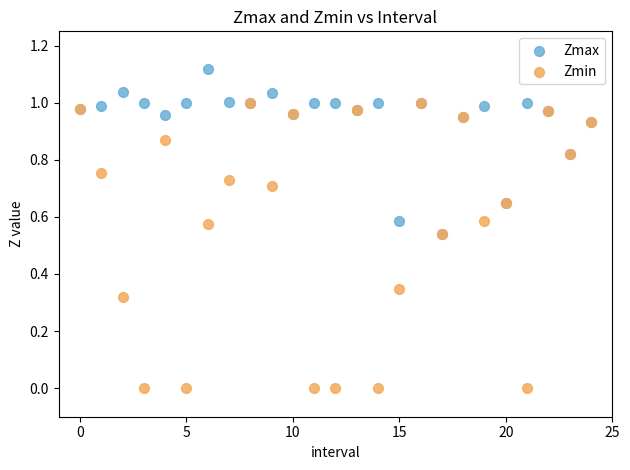

Which series contains the lowest Y value?

Zmin